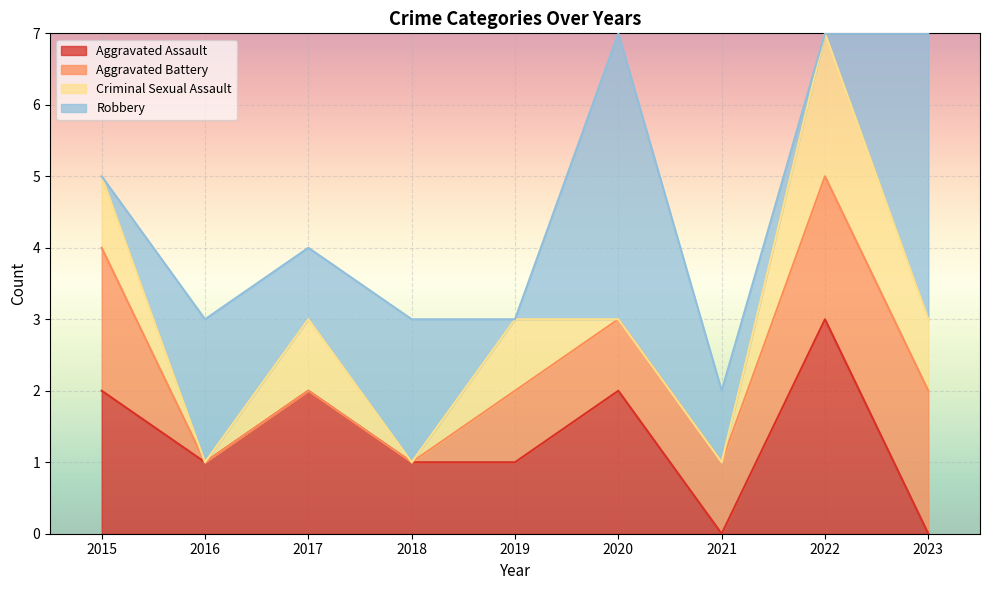

What is the total value across all series at 2016?

3